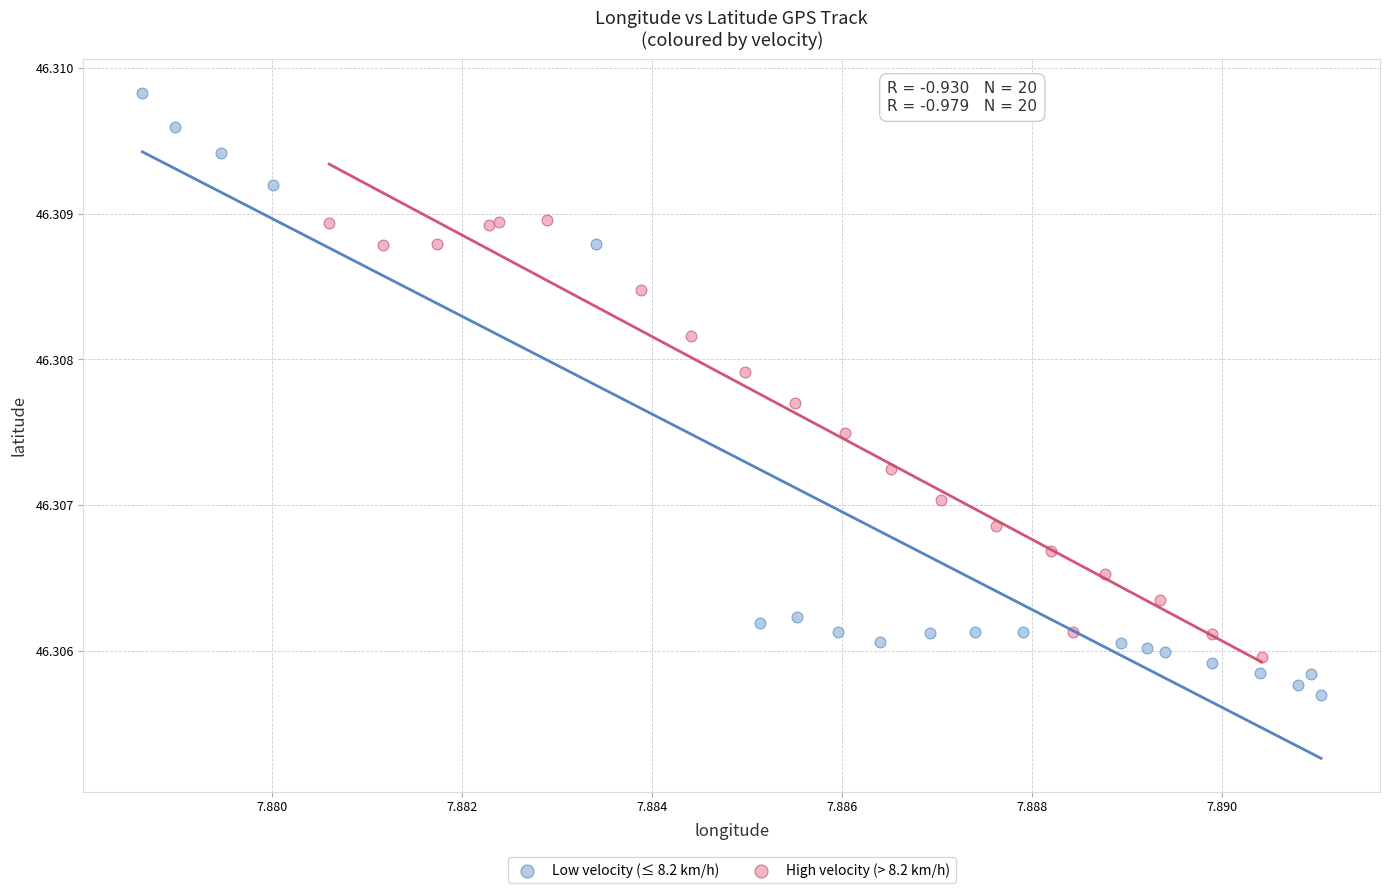

What are all the series names shown in the legend?

Low velocity (≤ 8.2 km/h), High velocity (> 8.2 km/h)